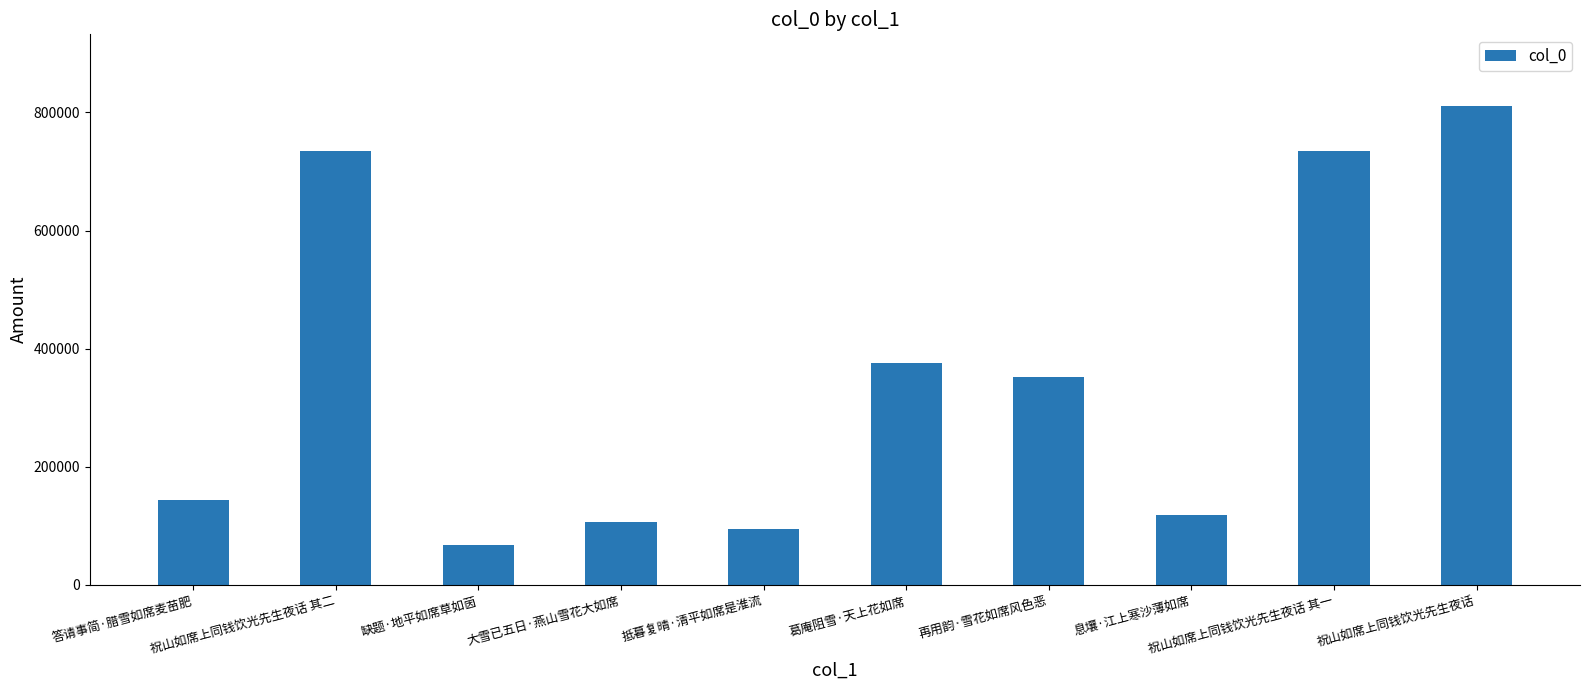

At which label does the data first exceed 351834?

祝山如席上同钱饮光先生夜话 其二